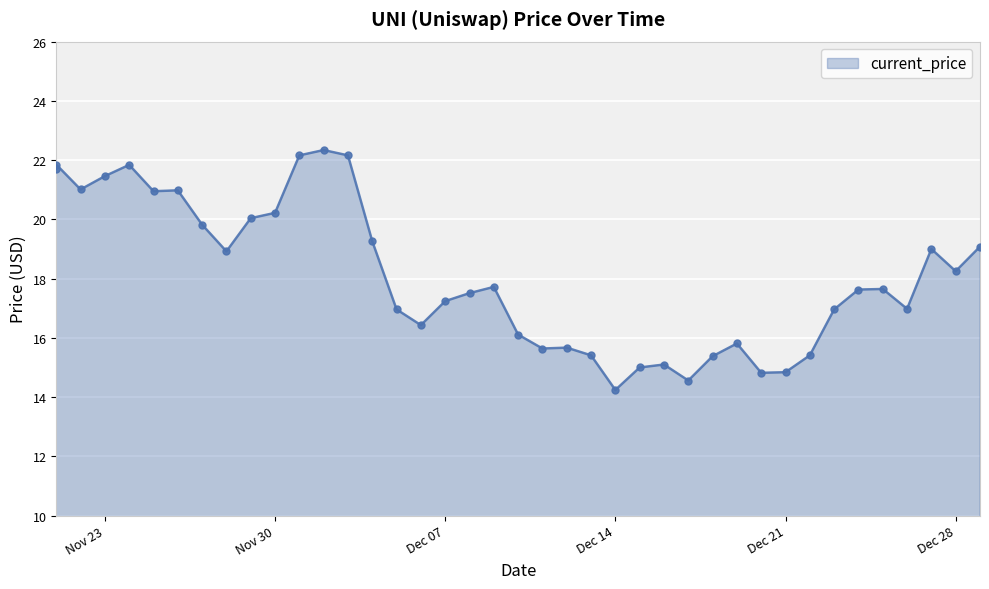

What is the ratio of the value at 12/24/2021 to the value at 12/07/2021?

1.0